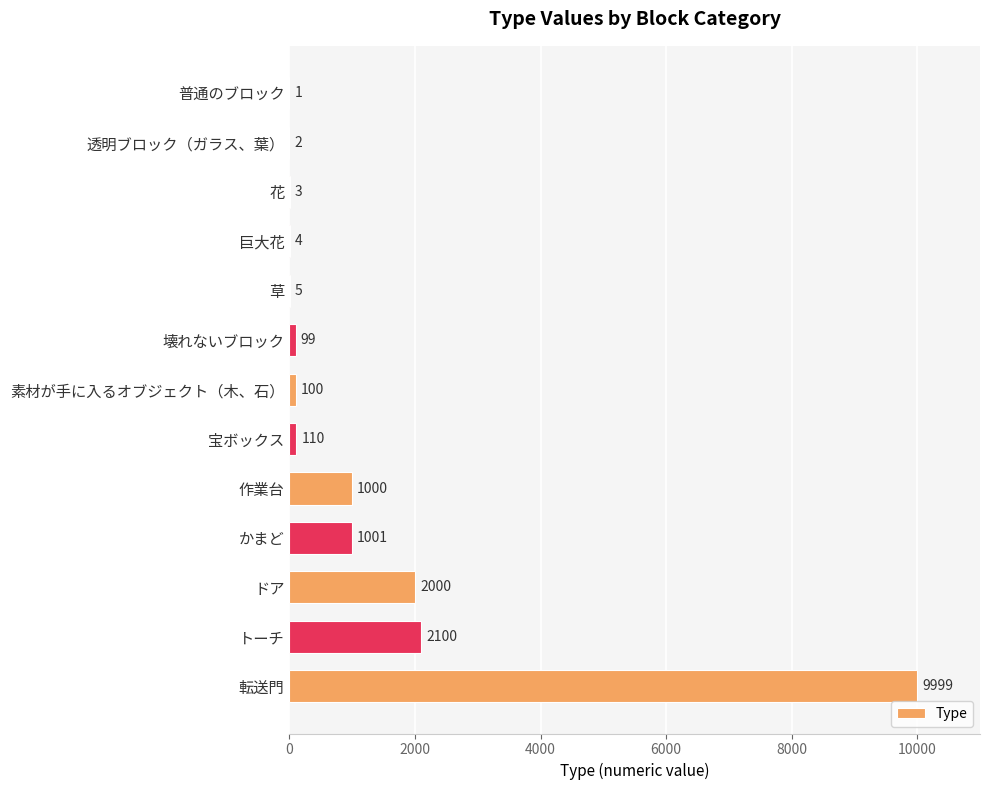

Where is the data nearest to the value 5000?

トーチ